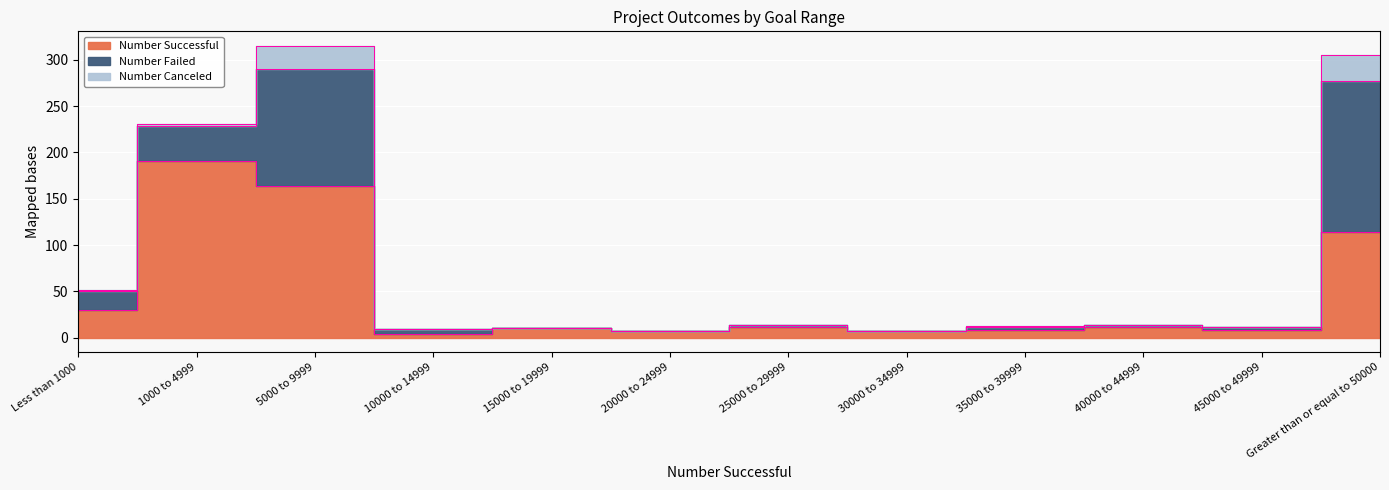

What is the difference between the Number Successful values at 35000 to 39999 and Less than 1000?

22